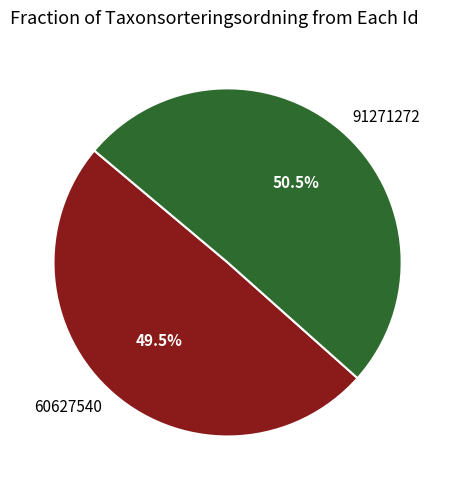

Which slice is the smallest?

60627540